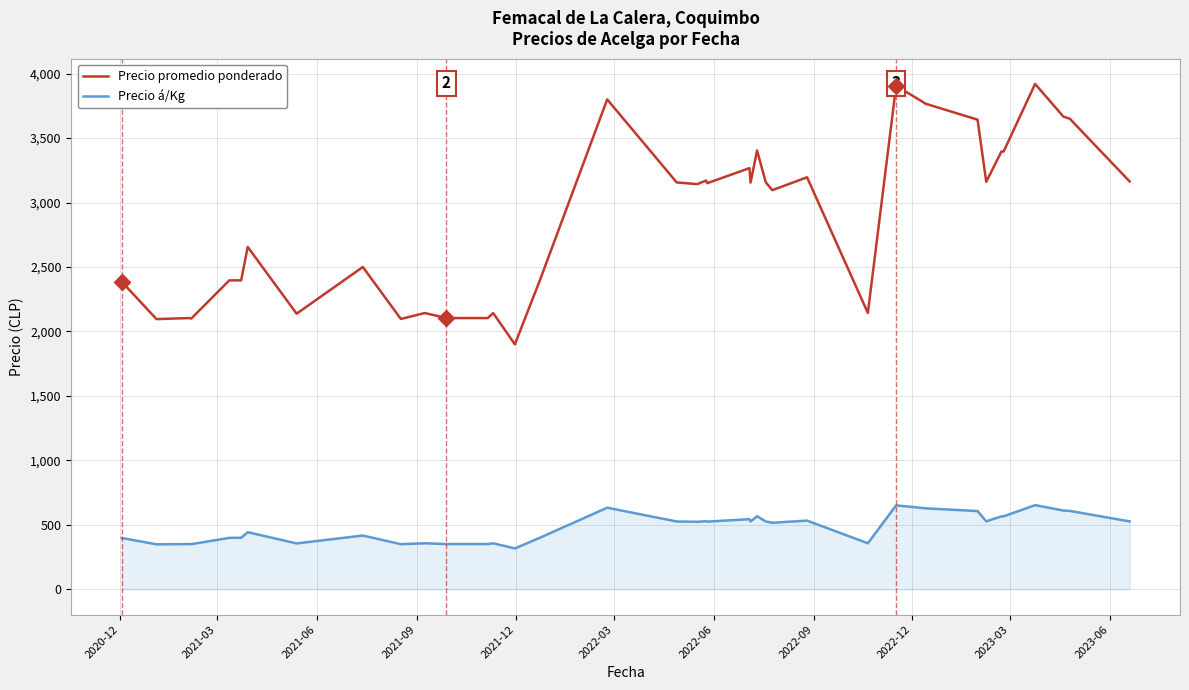

What is the minimum value shown in the chart?

317